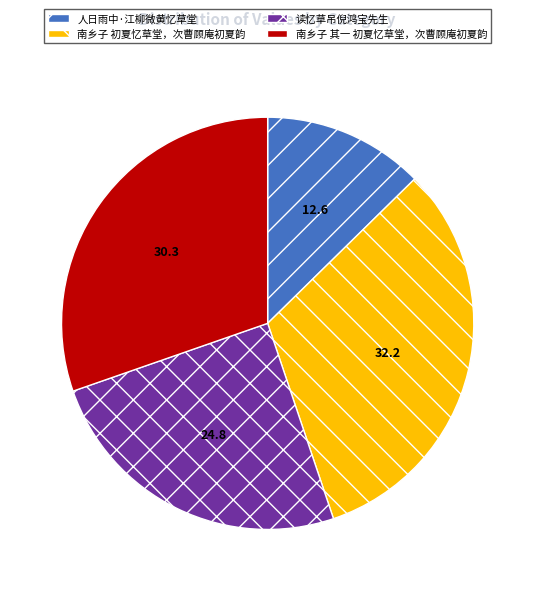

Rank the categories by value from lowest to highest.

人日雨中·江柳微黄忆草堂, 读忆草吊倪鸿宝先生, 南乡子 其一 初夏忆草堂，次曹顾庵初夏韵, 南乡子 初夏忆草堂，次曹顾庵初夏韵